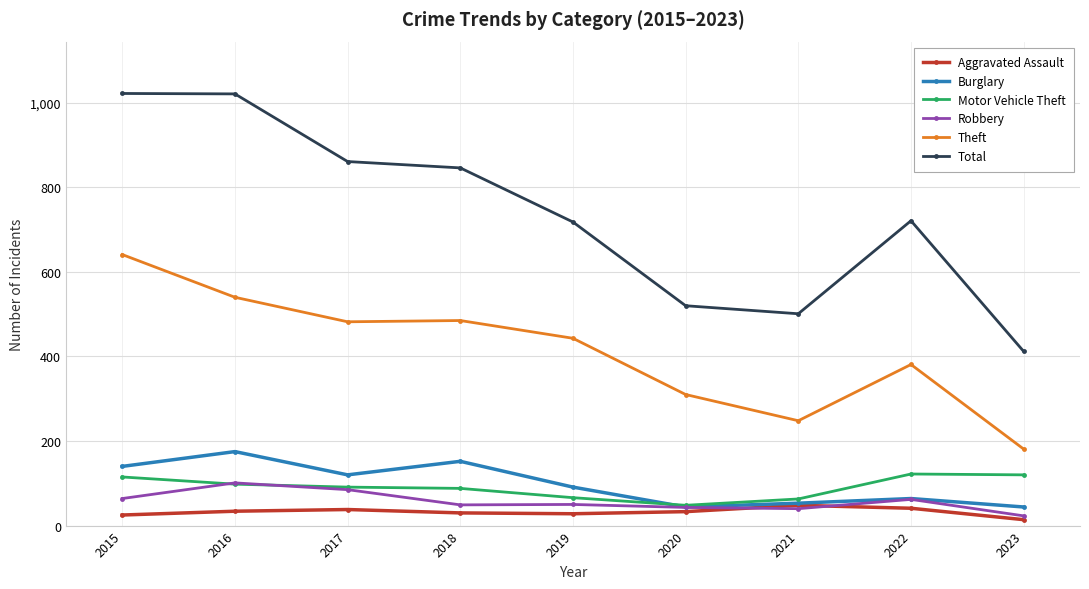

What is the difference between the maximum and second lowest values in the Total series?

521